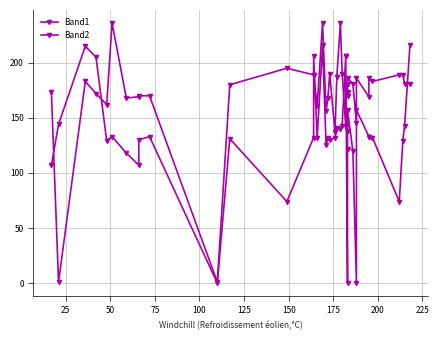

How many data points in Band2 are above 181?

16